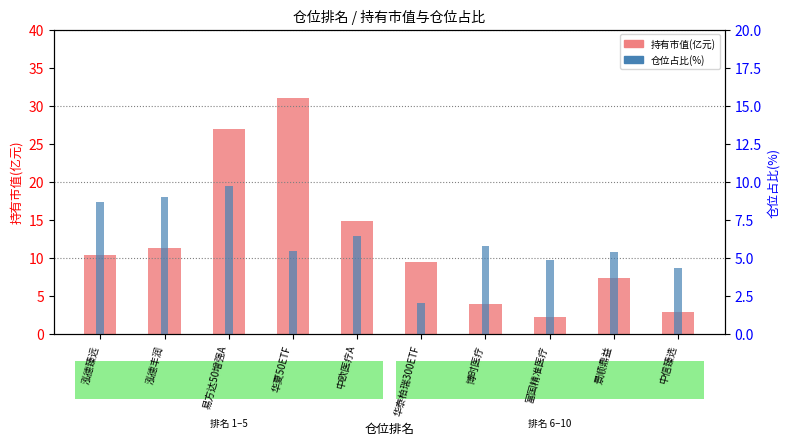

What is the label of the 8th bar from the left?

富国精准医疗